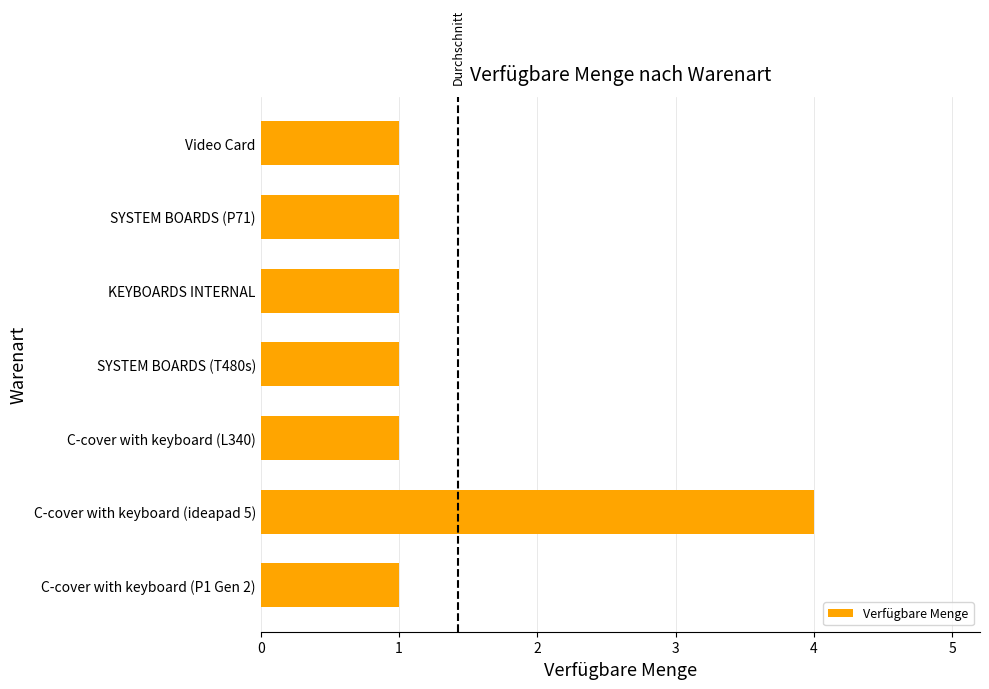

Reading top to bottom, extract all data points from this chart.

1	1	1	1	1	4	1